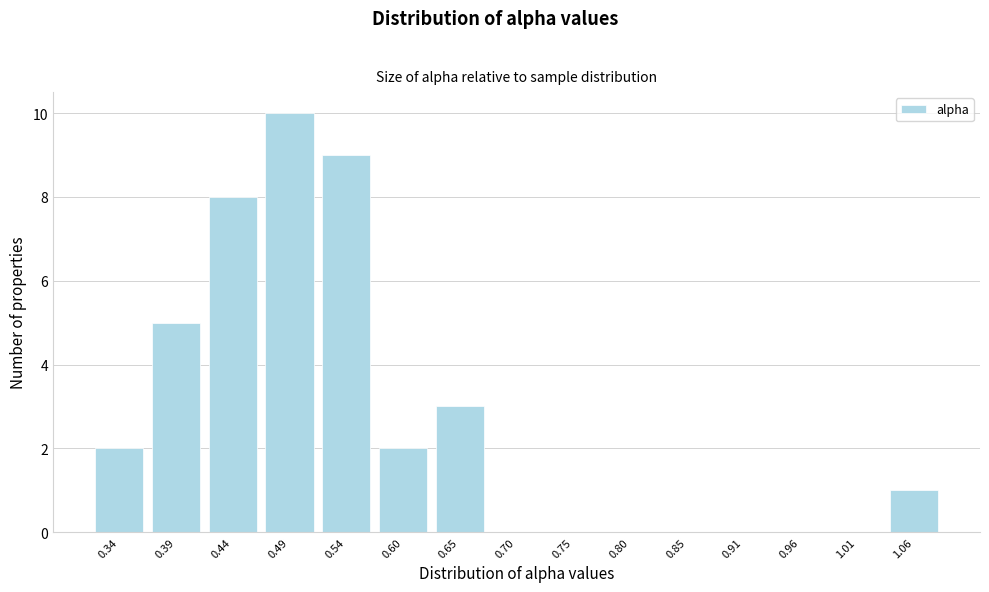

Reading right to left, transcribe all the data shown in this chart.

1.06=1	1.01=0	0.96=0	0.91=0	0.85=0	0.80=0	0.75=0	0.70=0	0.65=3	0.60=2	0.54=9	0.49=10	0.44=8	0.39=5	0.34=2